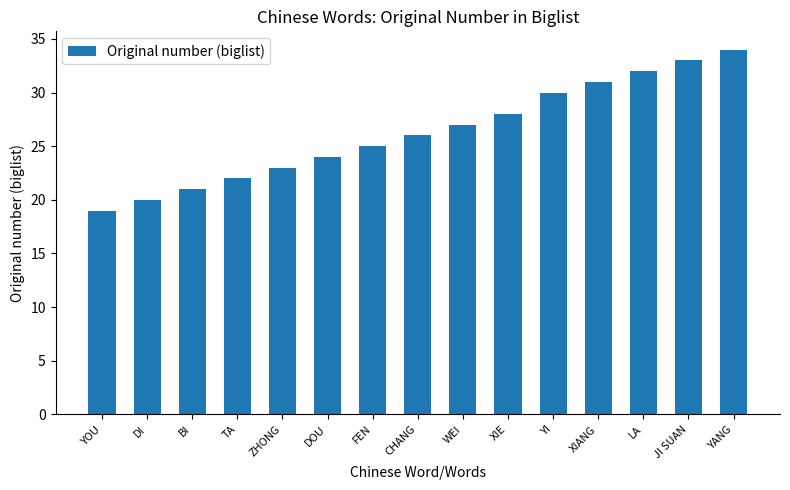

At which label is the value closest to 26?

CHANG